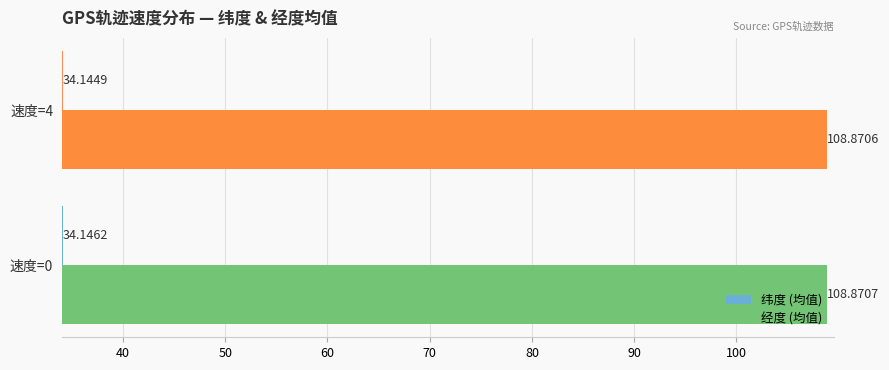

What is the sum of the 经度 (均值) values at 速度=4 and 速度=0?

217.7